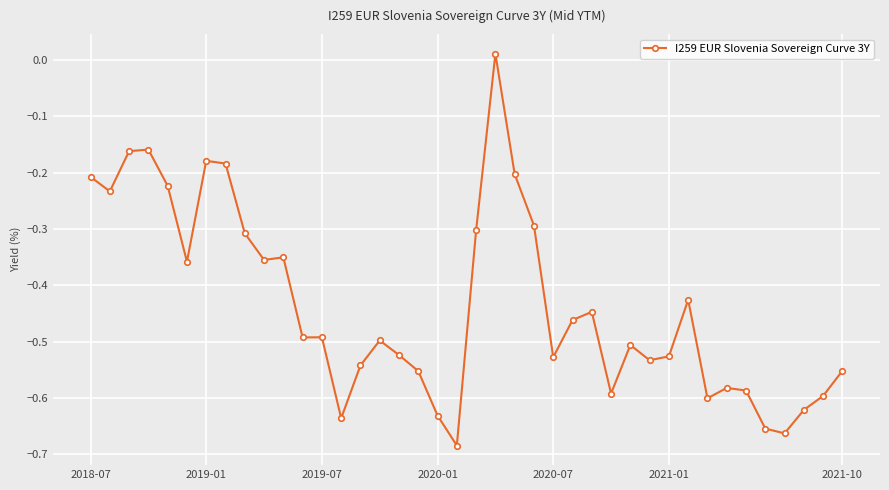

What is the sum of all values?

-17.4